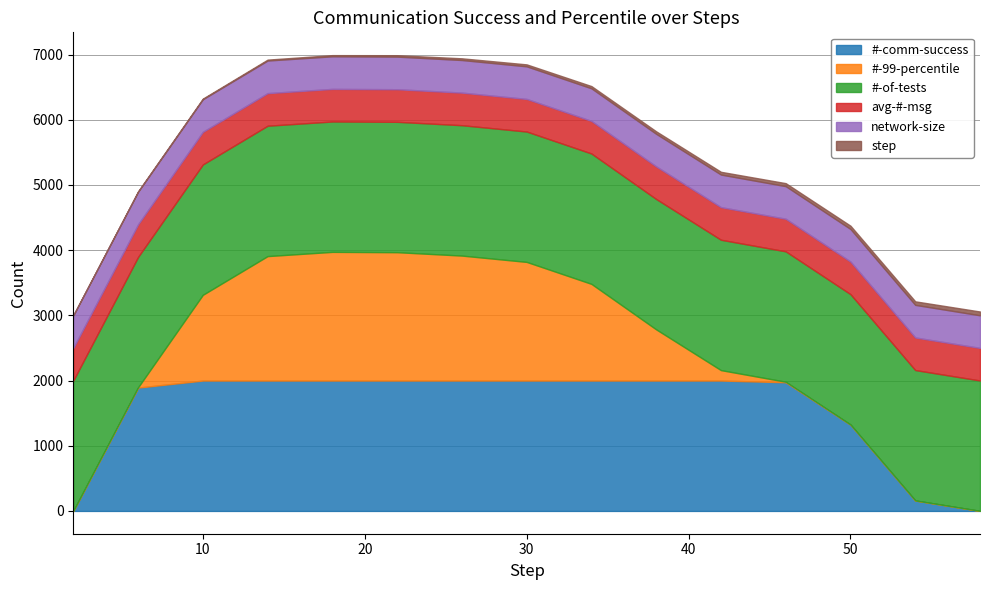

Which series has the largest range (max minus min)?

#-comm-success